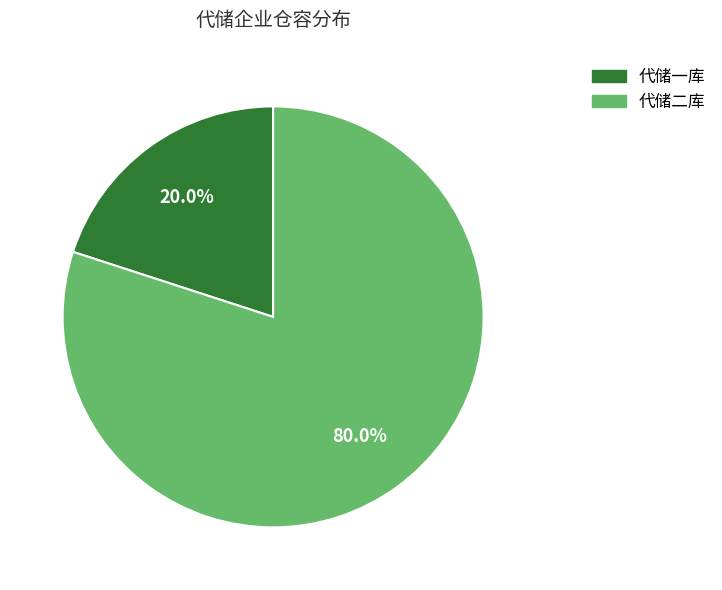

What is the total percentage of 代储二库 and 代储一库?

100.0%